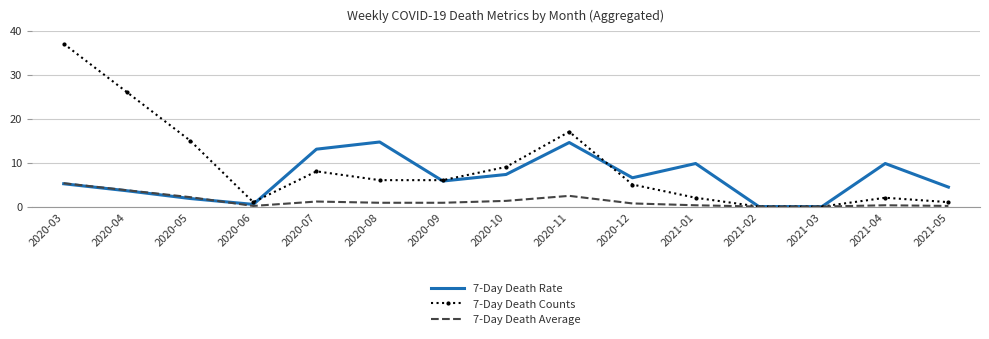

What is the sum of all 7-Day Death Rate values?

97.0